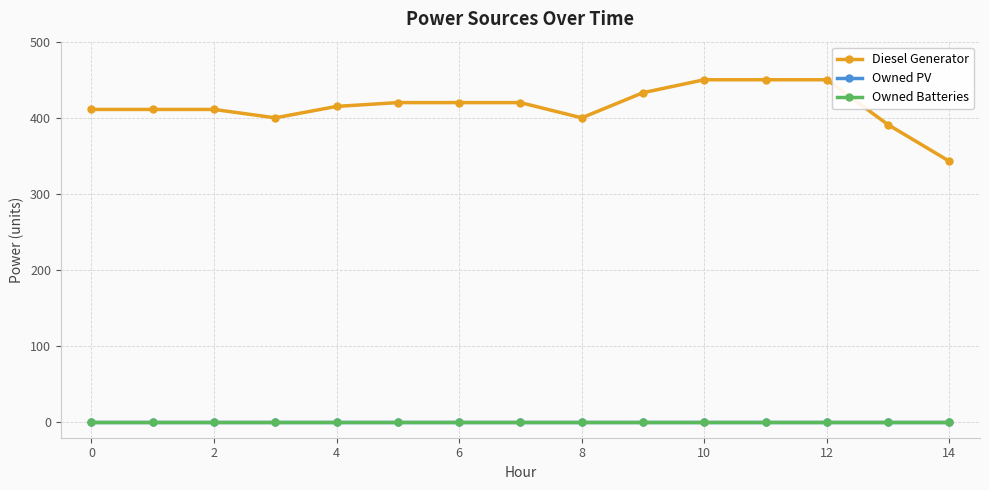

Does the chart display data point markers on the line(s)?

Yes